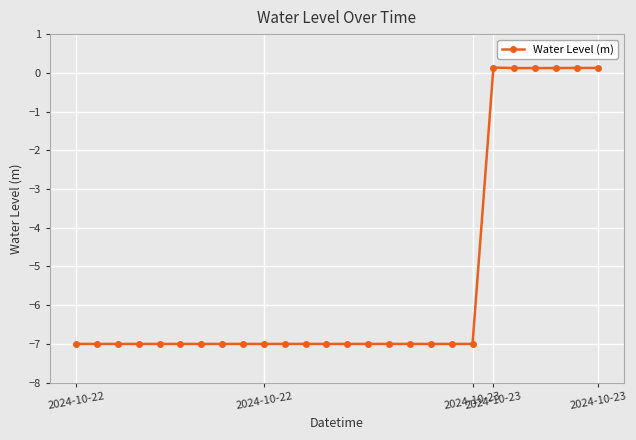

What is the minimum value shown in the chart?

-7.0